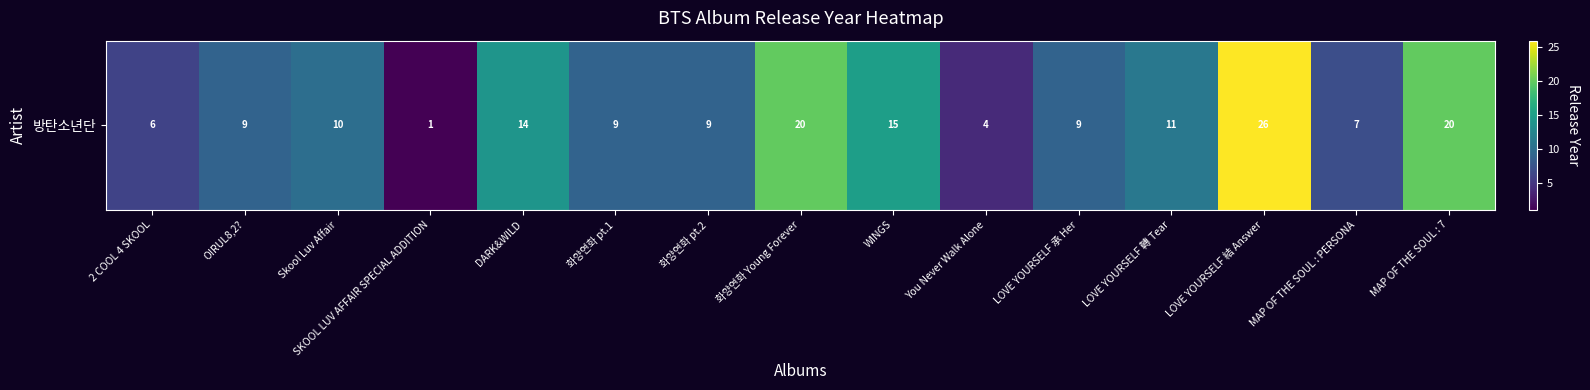

Rank the categories by value from lowest to highest.

SKOOL LUV AFFAIR SPECIAL ADDITION, You Never Walk Alone, 2 COOL 4 SKOOL, MAP OF THE SOUL : PERSONA, O!RUL8,2?, 화양연화 pt.1, 화양연화 pt.2, LOVE YOURSELF 承 Her, Skool Luv Affair, LOVE YOURSELF 轉 Tear, DARK&WILD, WINGS, 화양연화 Young Forever, MAP OF THE SOUL : 7, LOVE YOURSELF 結 Answer